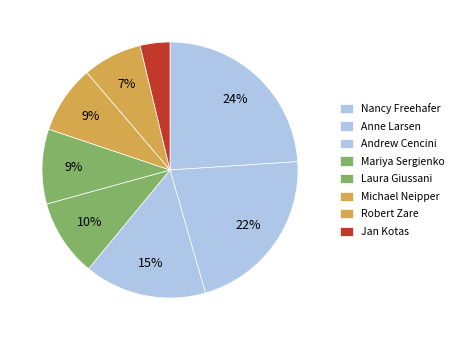

Is Anne Larsen the majority of the pie?

No